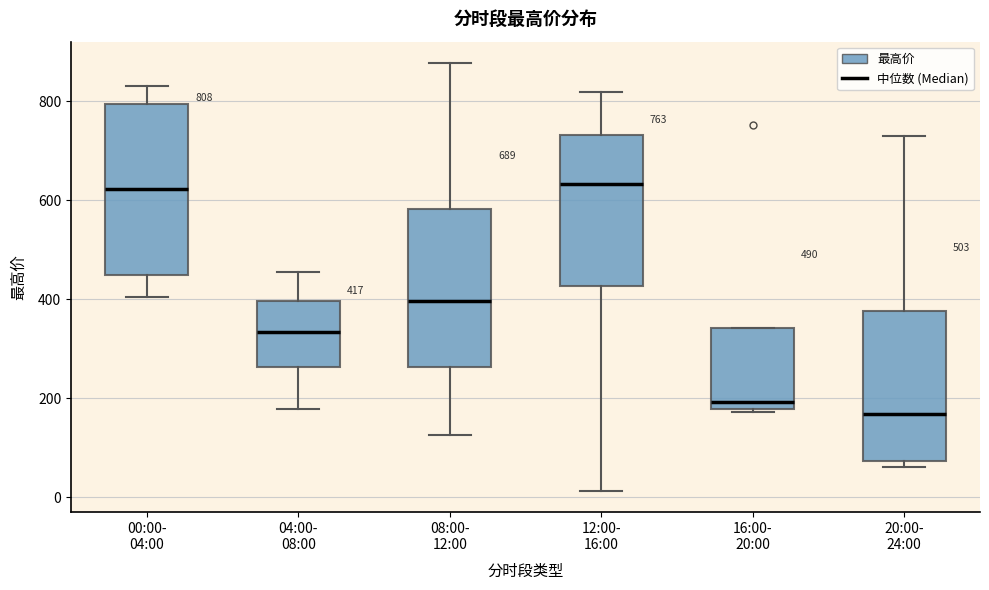

Which box is the tallest, from its lower edge to its upper edge?

00:00- 04:00